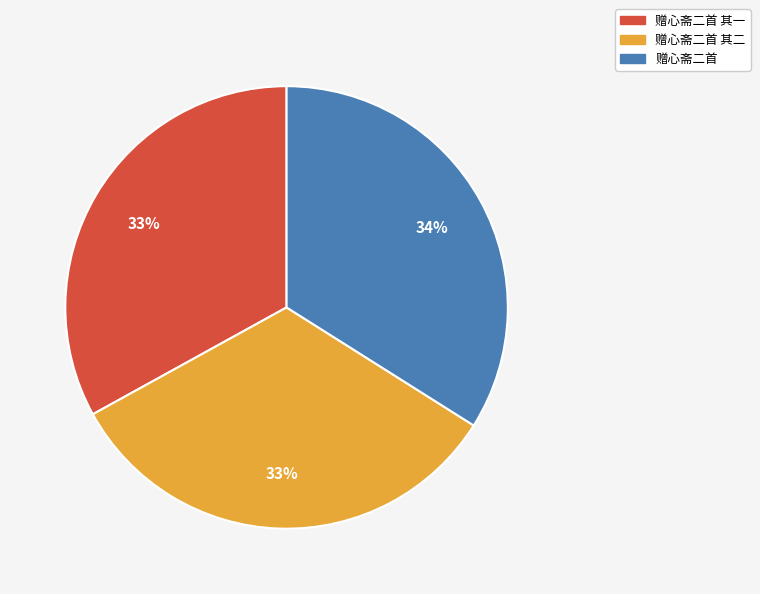

How many slices are in this pie chart?

3